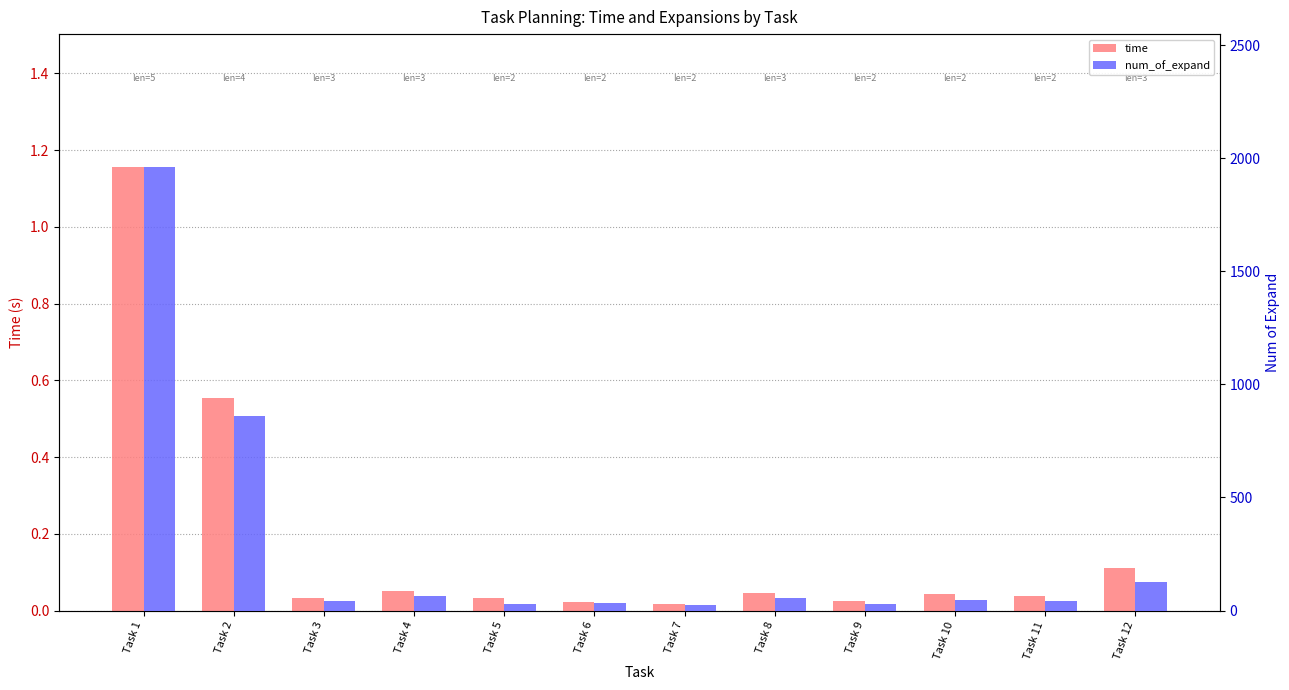

Rank the categories by time value from lowest to highest.

Task 7, Task 6, Task 9, Task 5, Task 3, Task 11, Task 10, Task 8, Task 4, Task 12, Task 2, Task 1